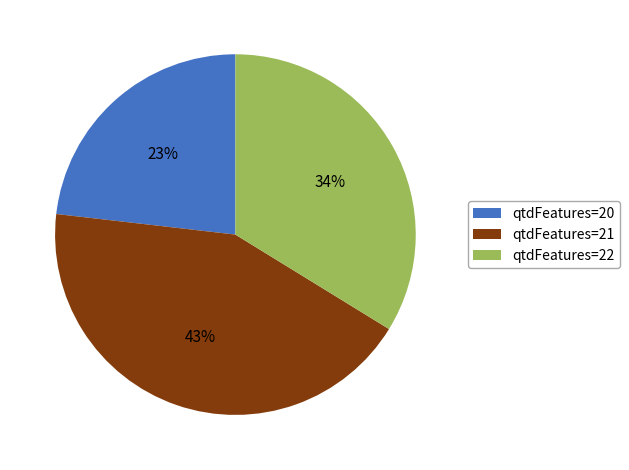

Between qtdFeatures=20 and qtdFeatures=22, which is larger?

qtdFeatures=22